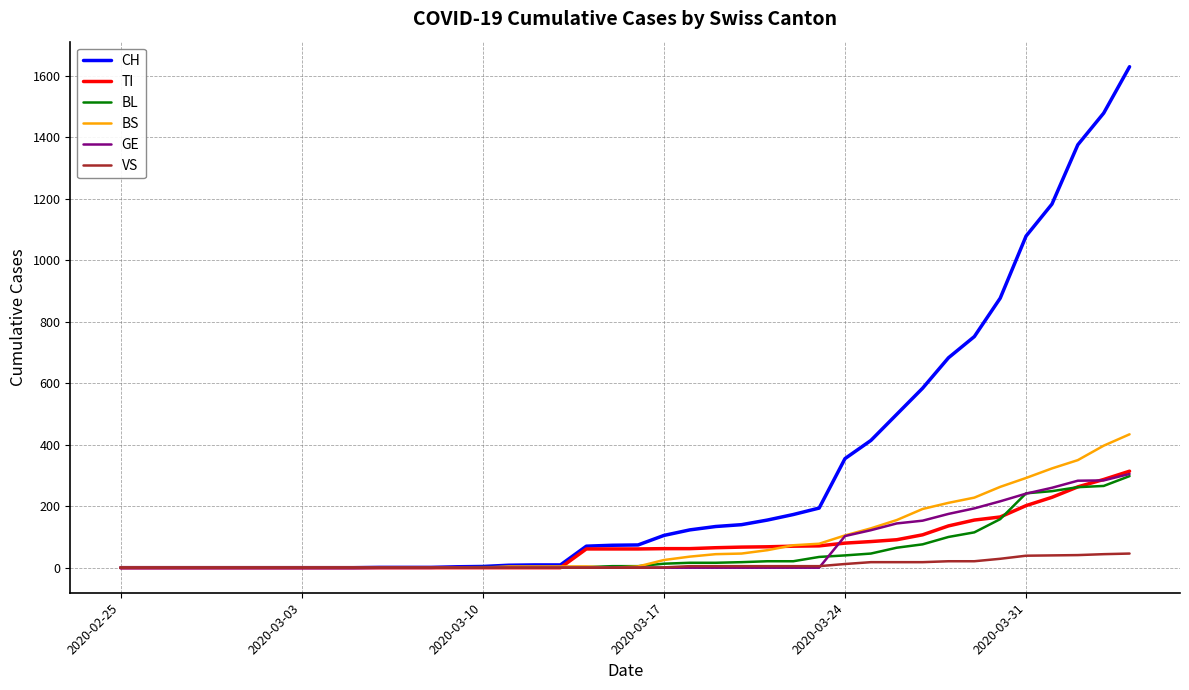

Does the chart have visible grid lines?

Yes